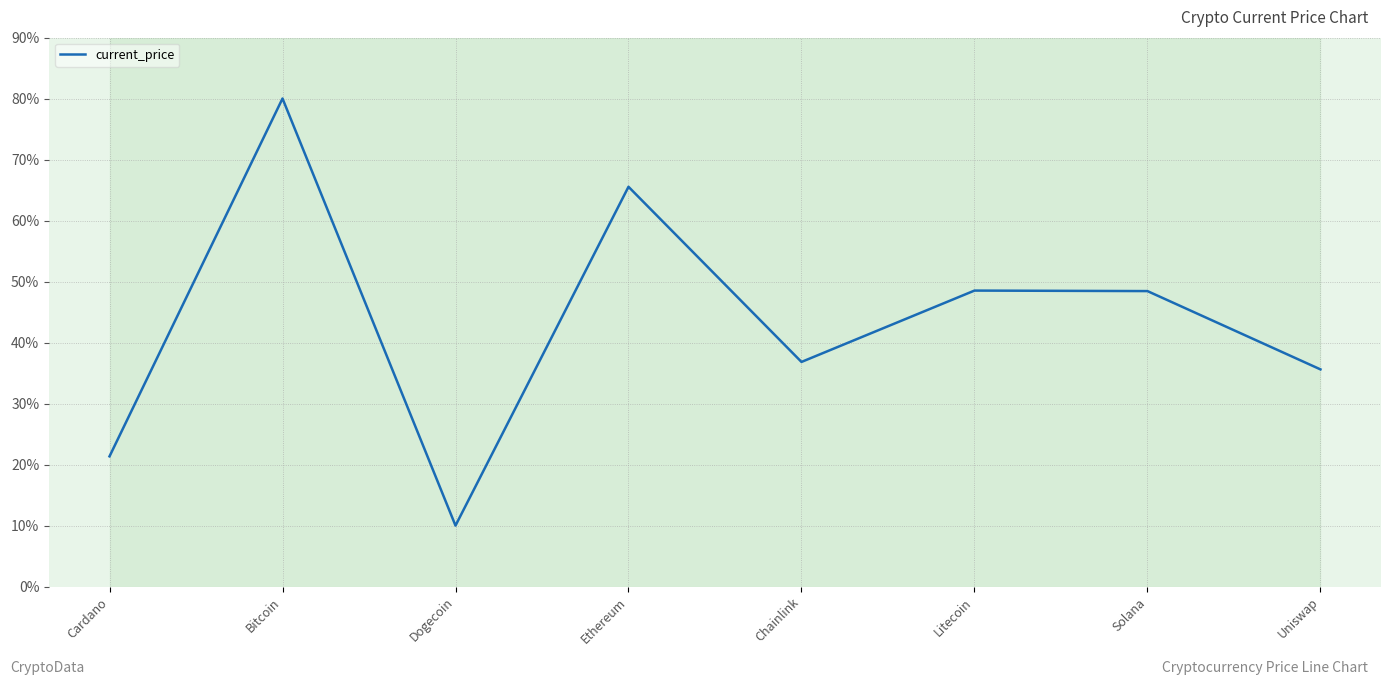

What position from the right is Litecoin?

3